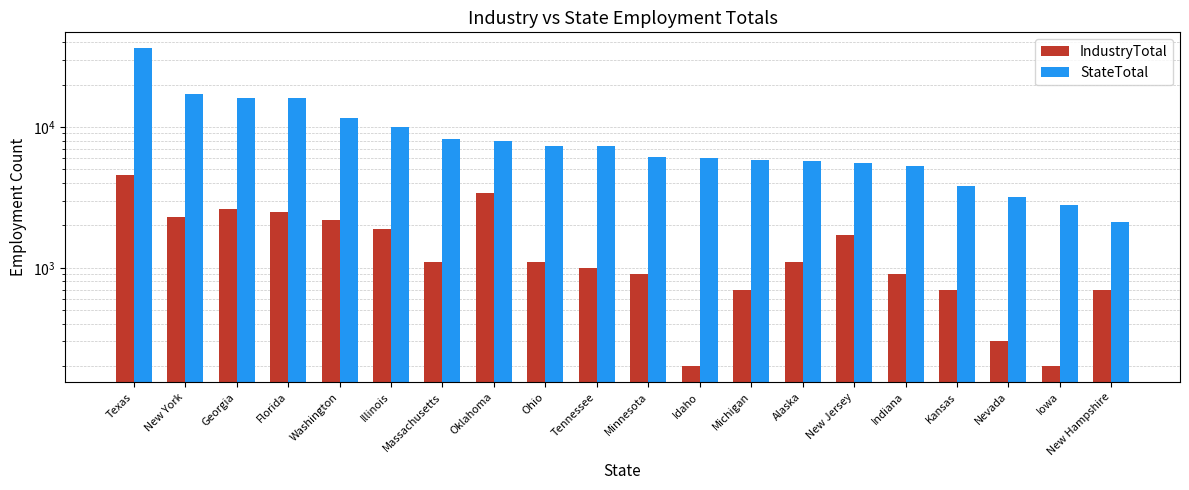

What is the maximum value shown in the chart?

36300